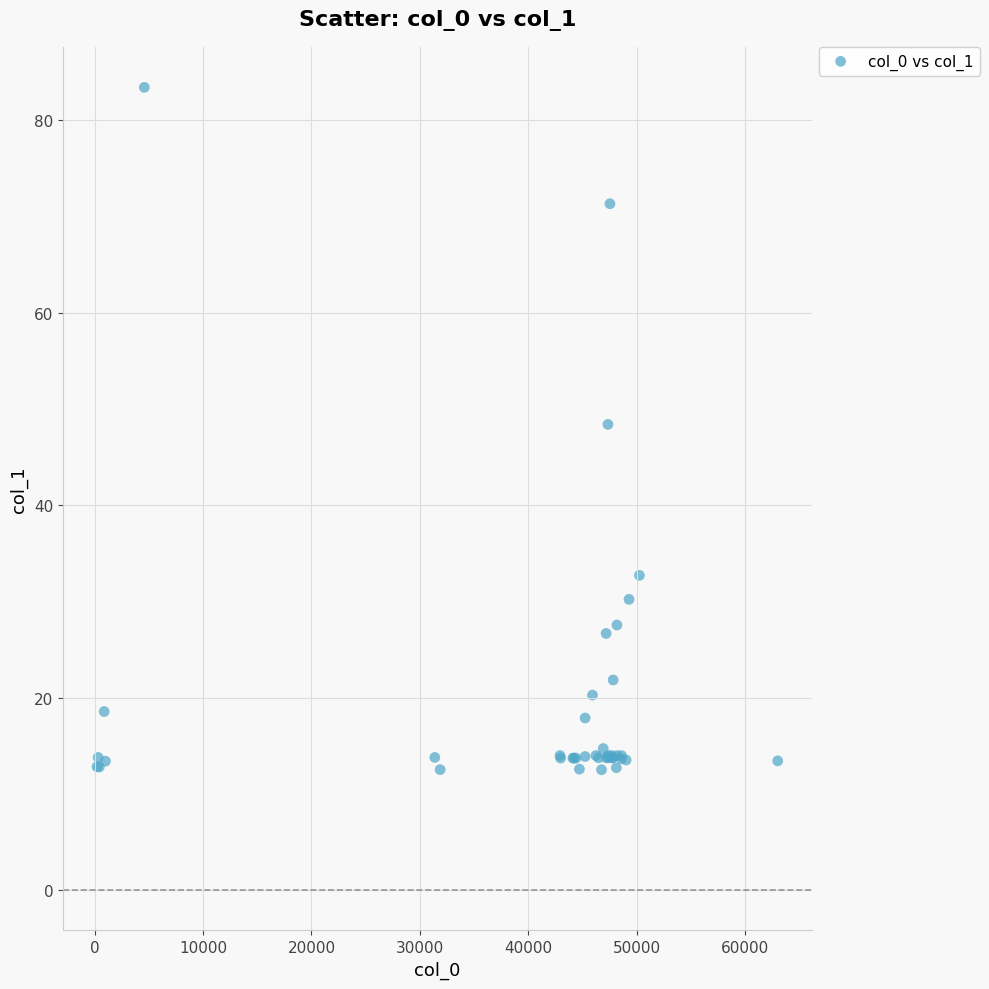

What Y value in the scatter plot is closest to 47?

48.4